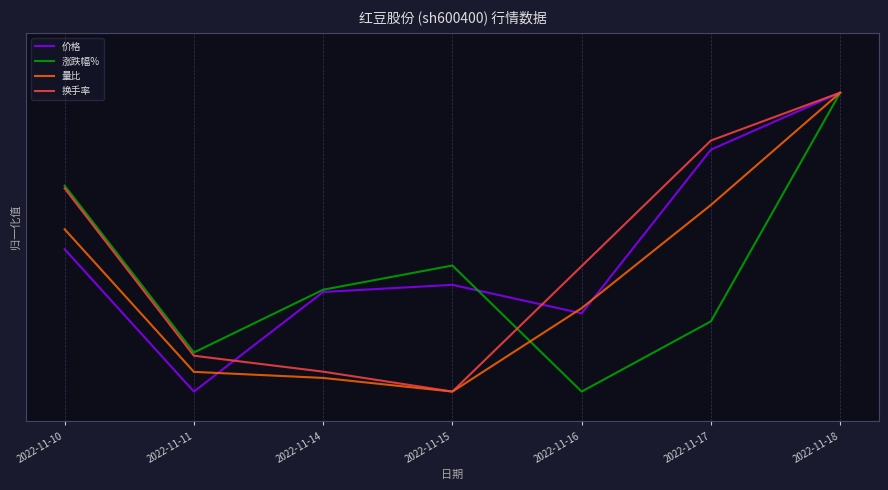

What is the difference between the 价格 values at 2022-11-11 and 2022-11-14?

0.3